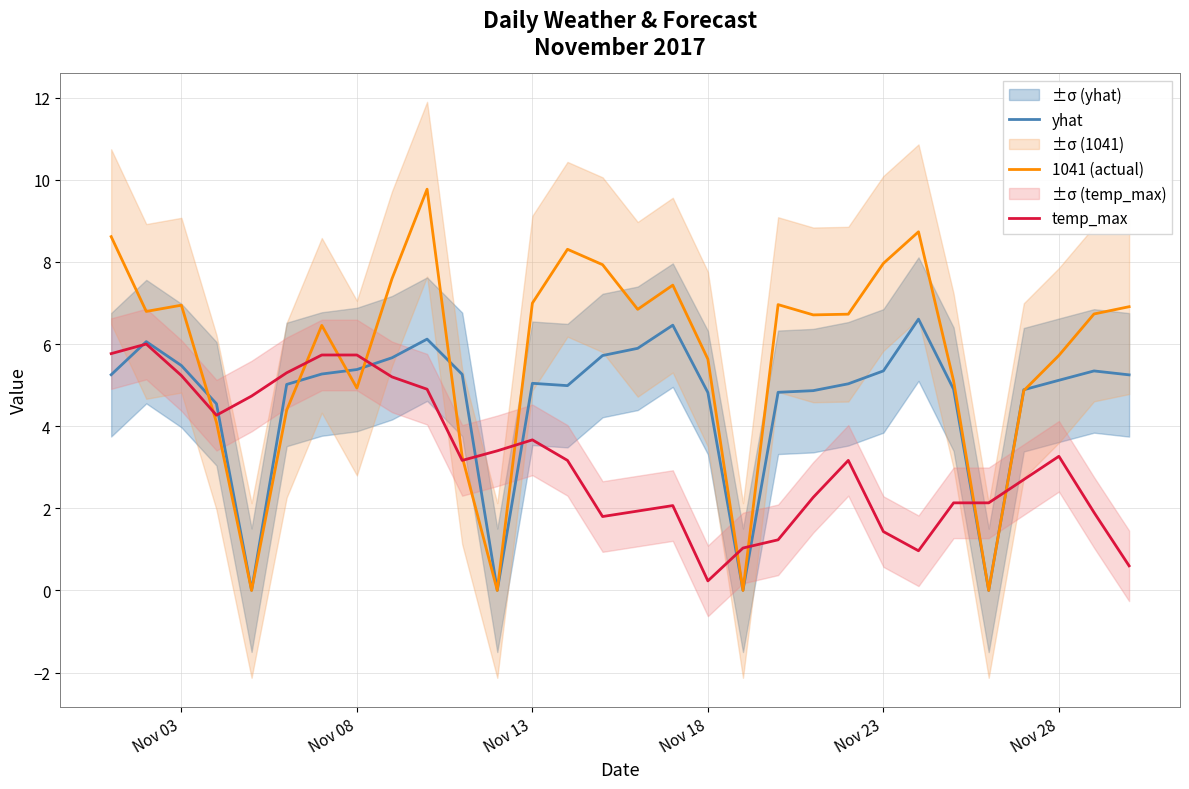

Which series has the largest range (max minus min)?

1041 (actual)